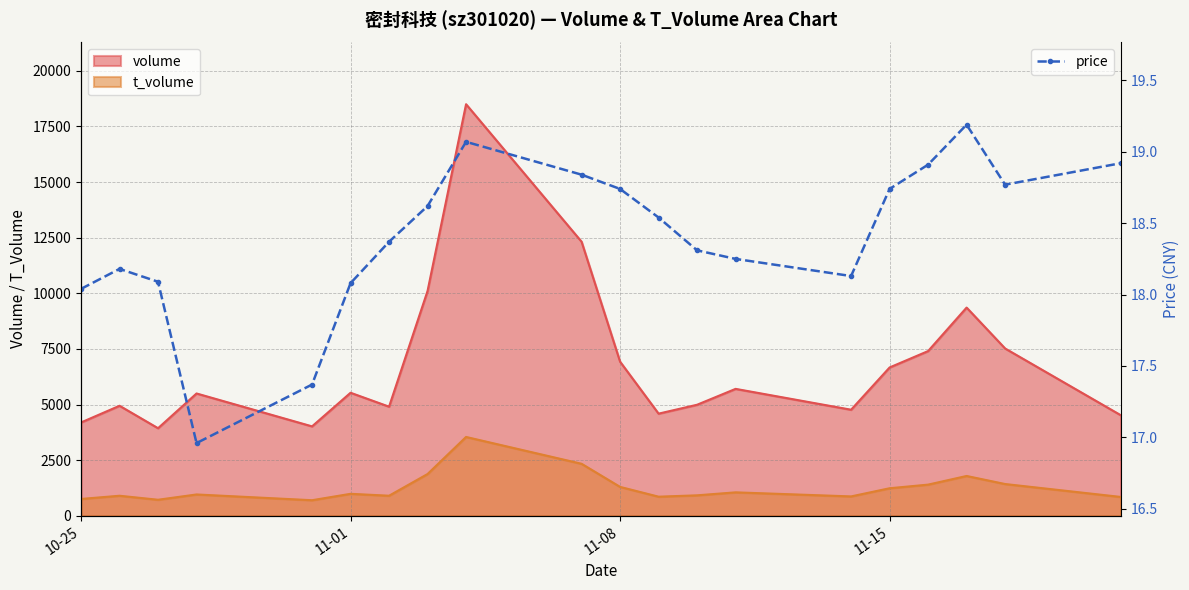

Reading left to right, extract all data points from this chart.

18.0	18.2	18.1	17.0	17.4	18.1	18.4	18.6	19.1	18.8	18.7	18.5	18.3	18.2	18.1	18.7	18.9	19.2	18.8	18.9